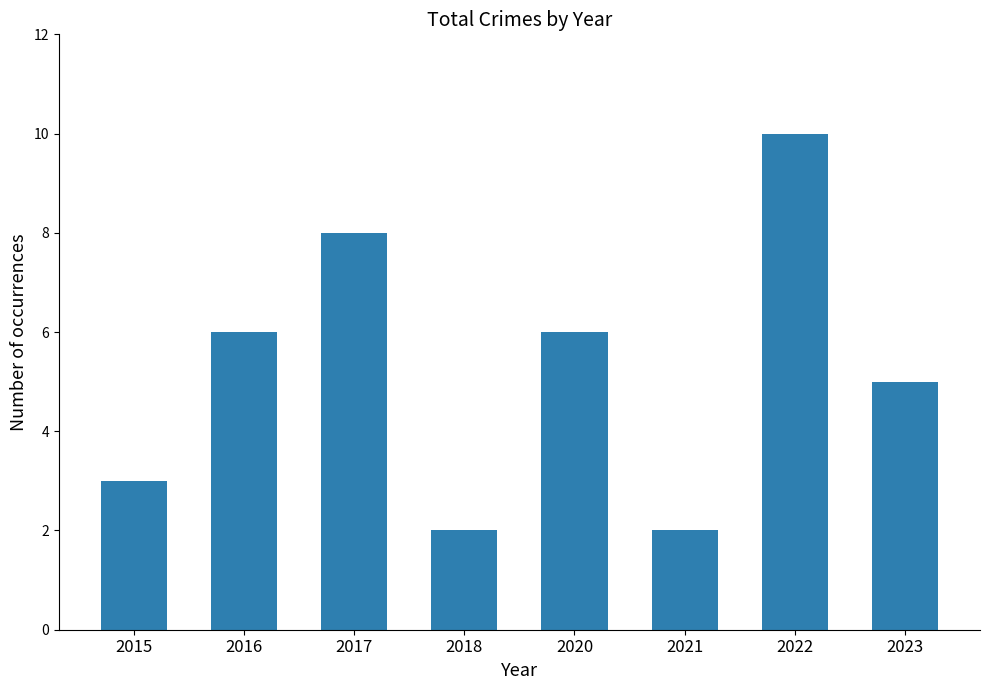

What is the ratio of the value at 2023 to the value at 2018?

2.5